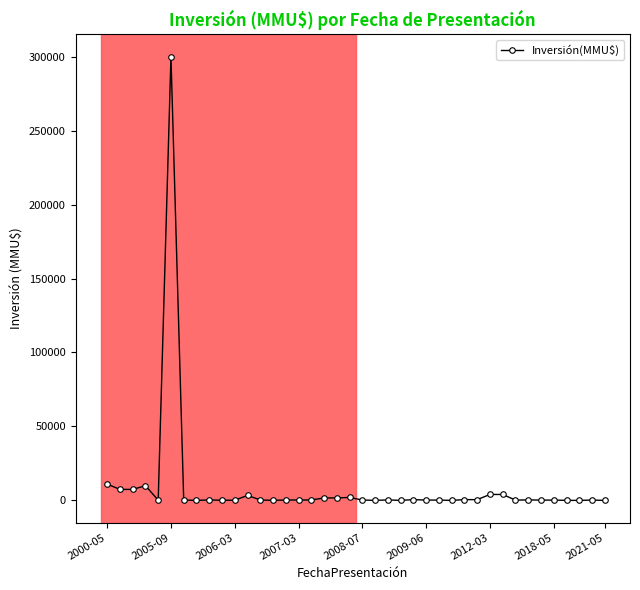

What is the difference between the second highest and second lowest values?

11000